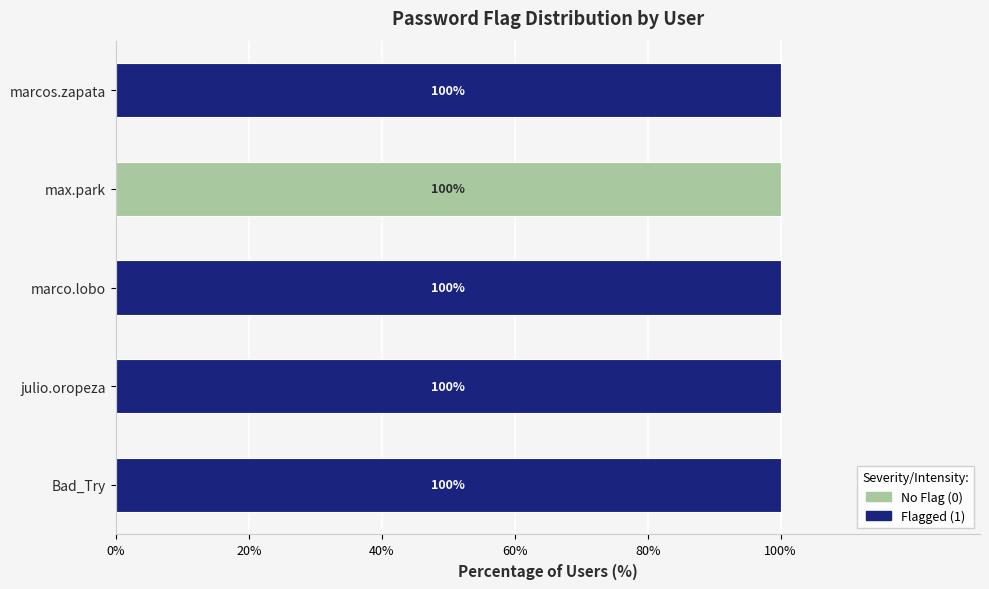

What is the total value across all series at Bad_Try?

100